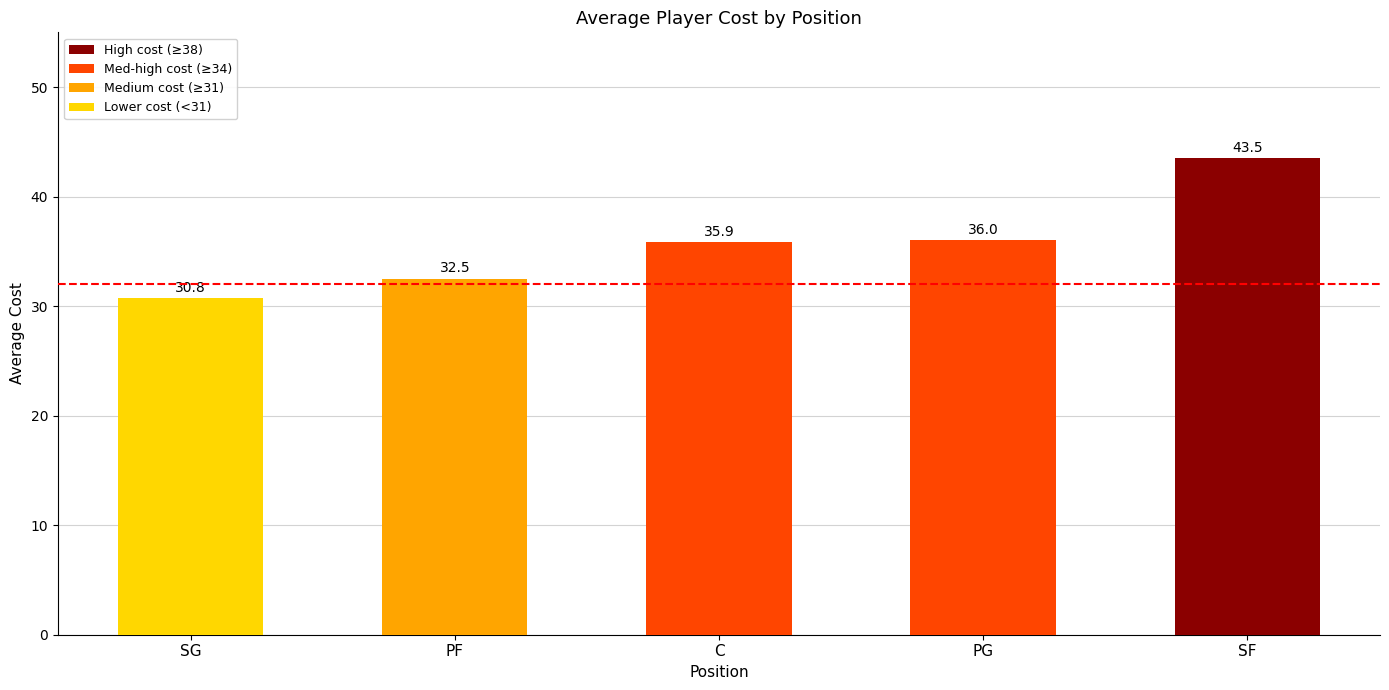

What value does the data have at SF?

43.5